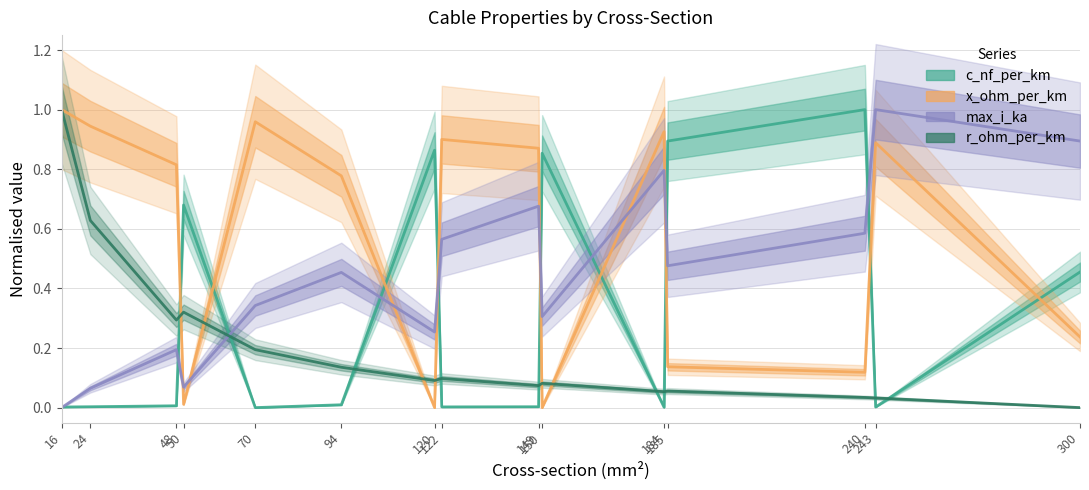

At which label does max_i_ka reach its peak?

243